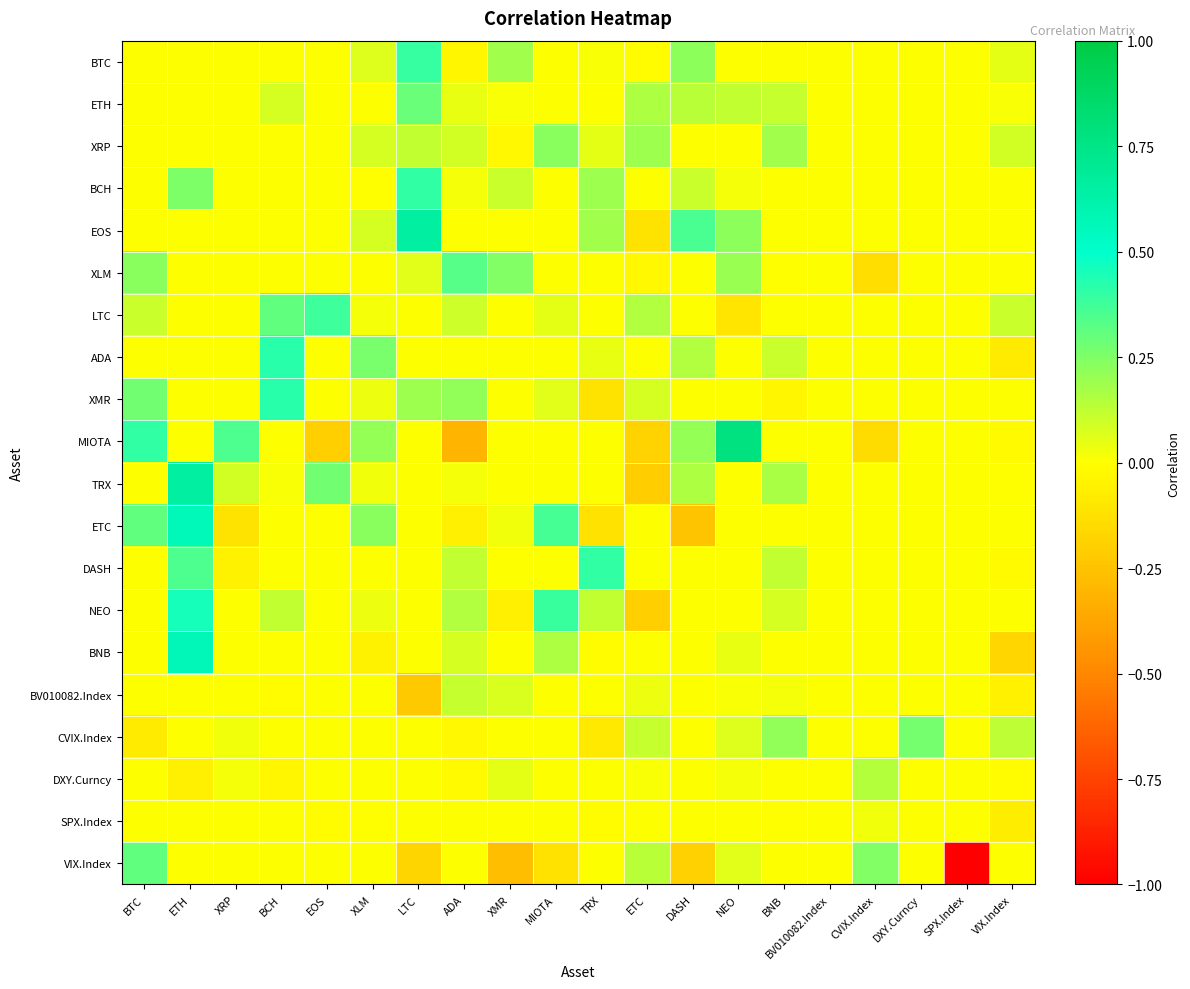

At which category is the sum across all series the highest?

ETH